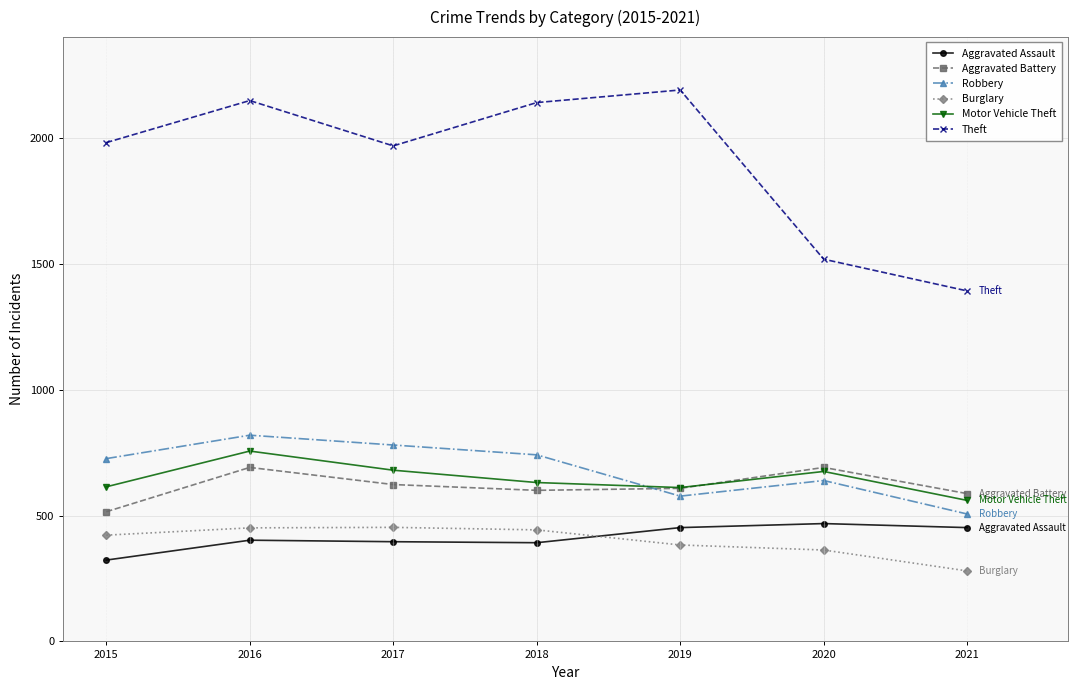

What is the difference between the highest and lowest values at 2017?

1572